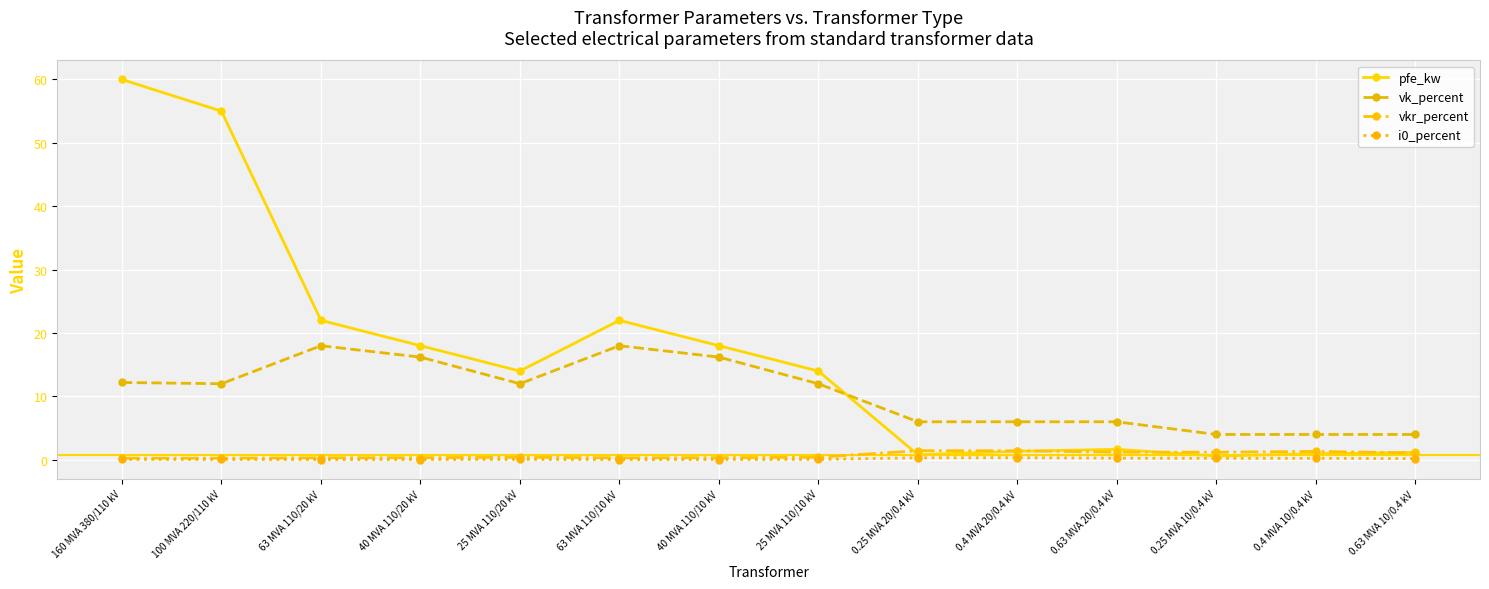

Where do vk_percent and pfe_kw first cross each other?

25 MVA 110/10 kV and 0.25 MVA 20/0.4 kV